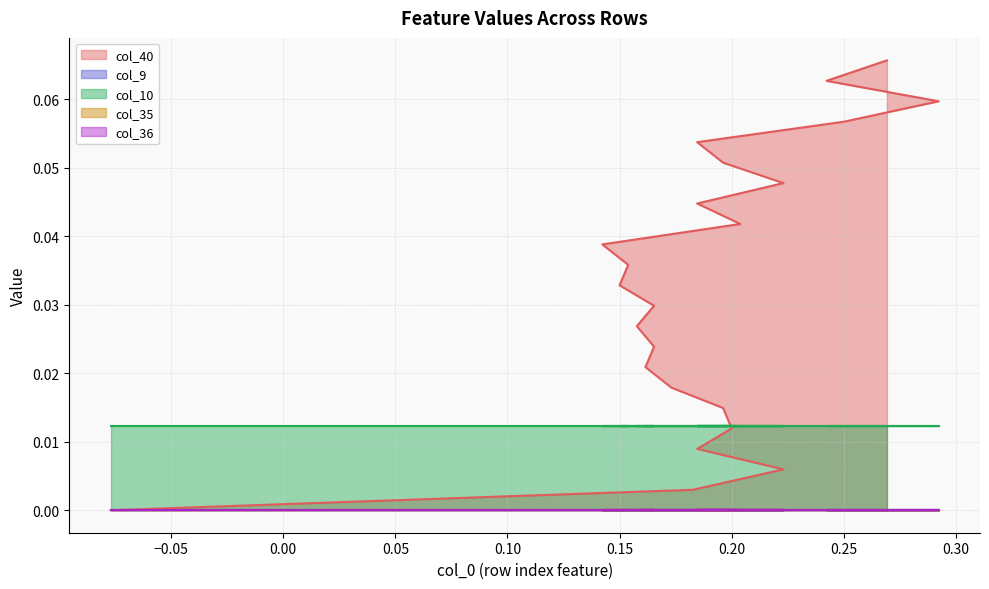

True or false: col_35 and col_36 intersect in this chart.

False